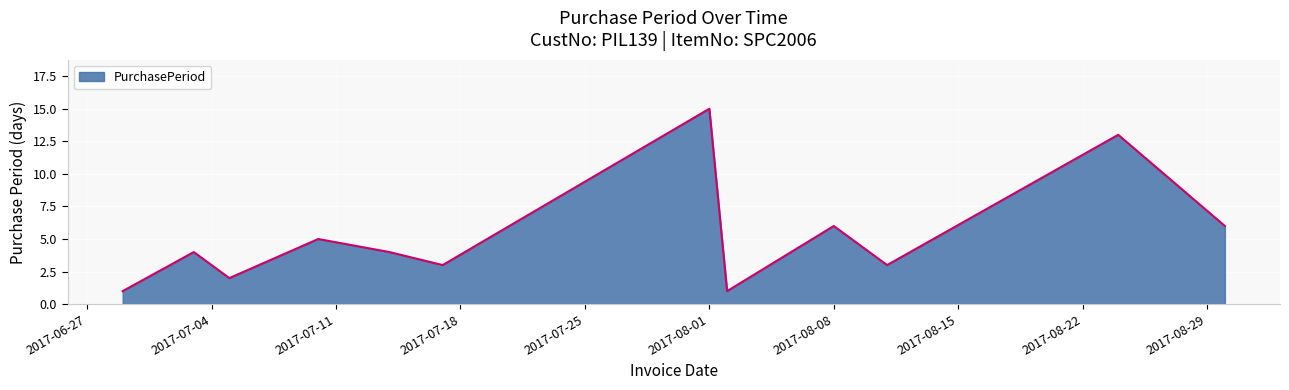

What is the greatest value displayed?

15